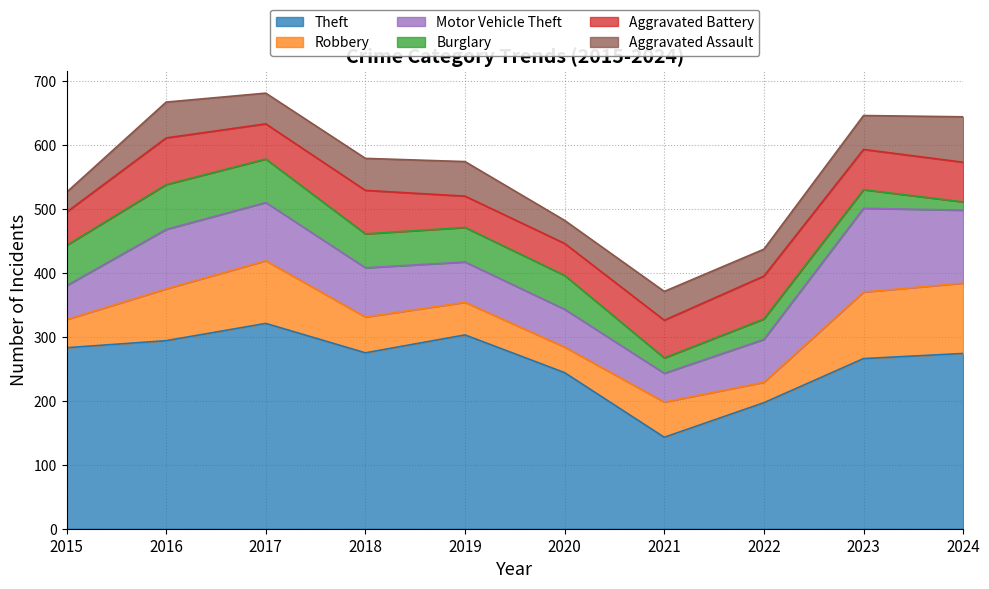

In Aggravated Assault, how many points are higher than both neighbors (excluding endpoints)?

3